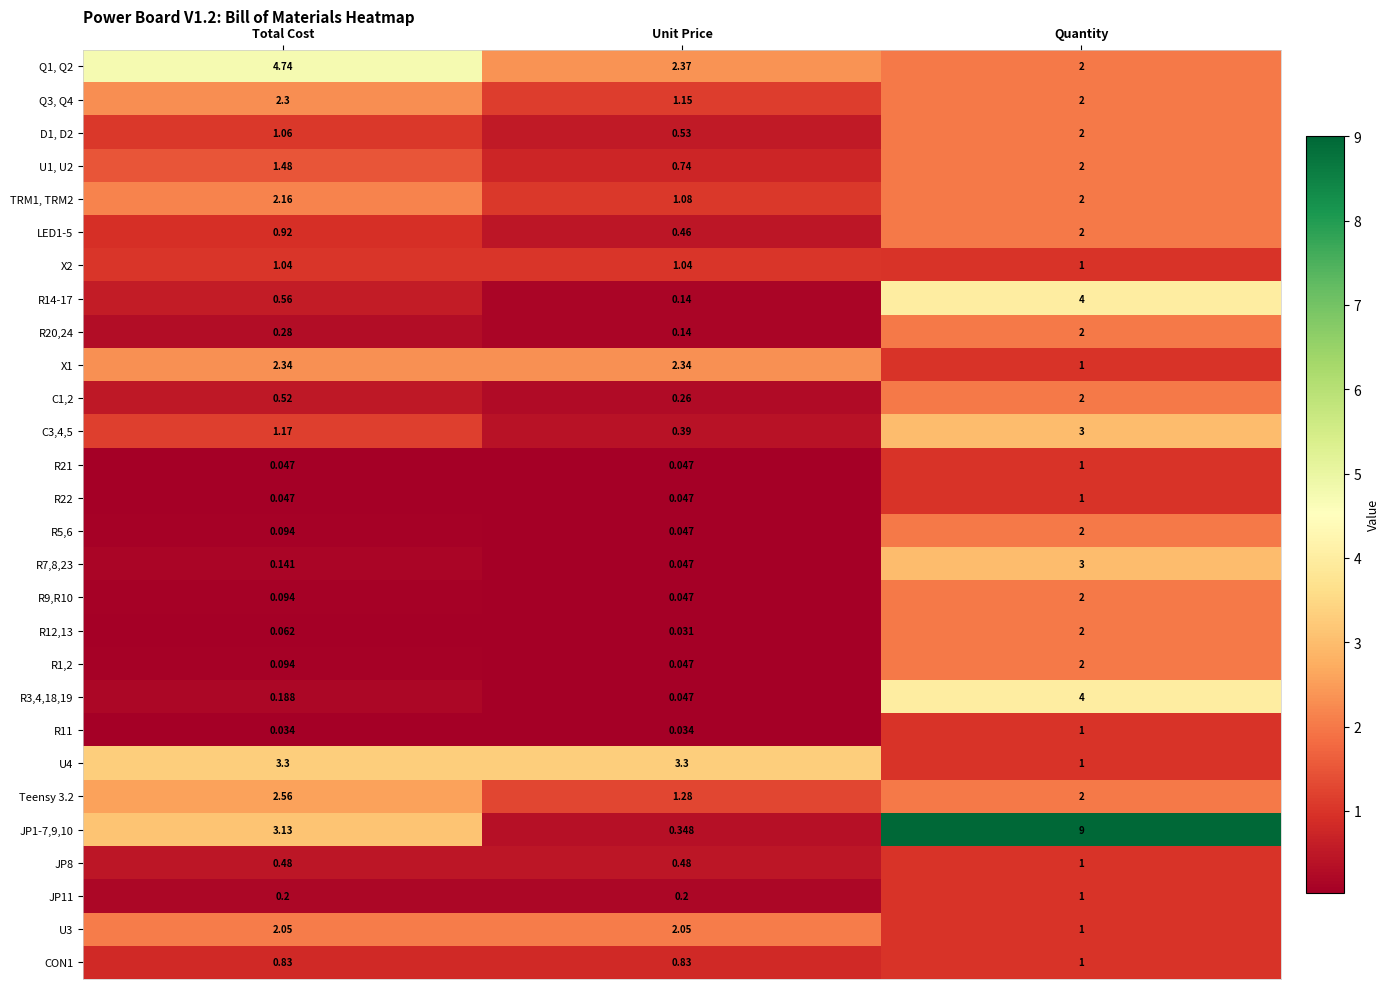

Which category has the highest value across all series?

Quantity